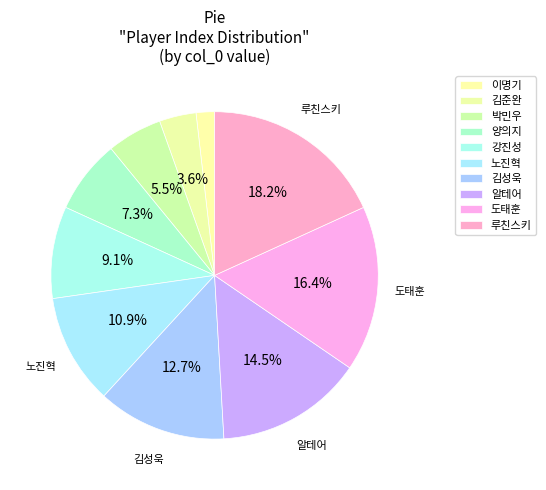

True or false: 노진혁 accounts for 11% of the total.

True